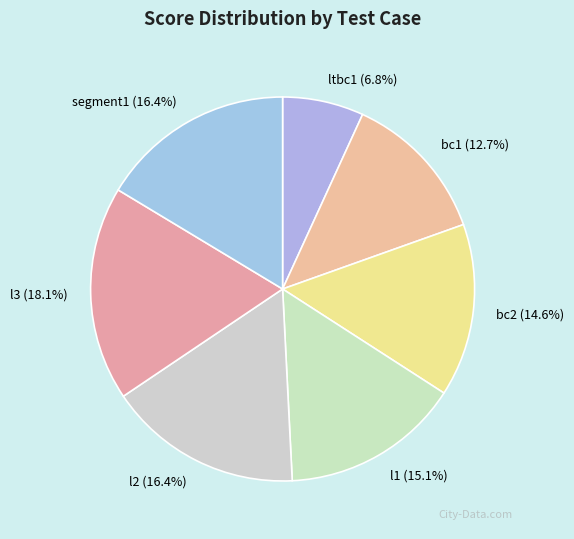

What is the ratio of the value at bc1 to the value at l1?

0.8